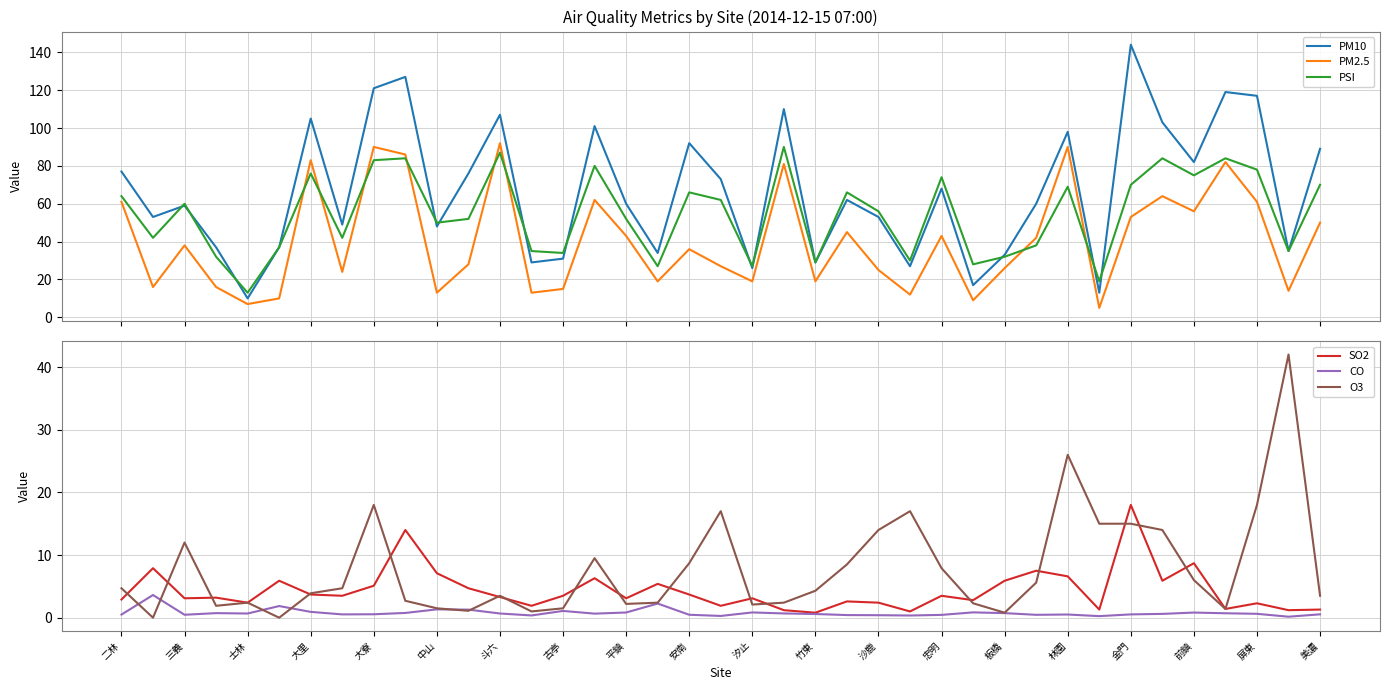

What is the difference between the maximum and second lowest values in the PSI series?

71